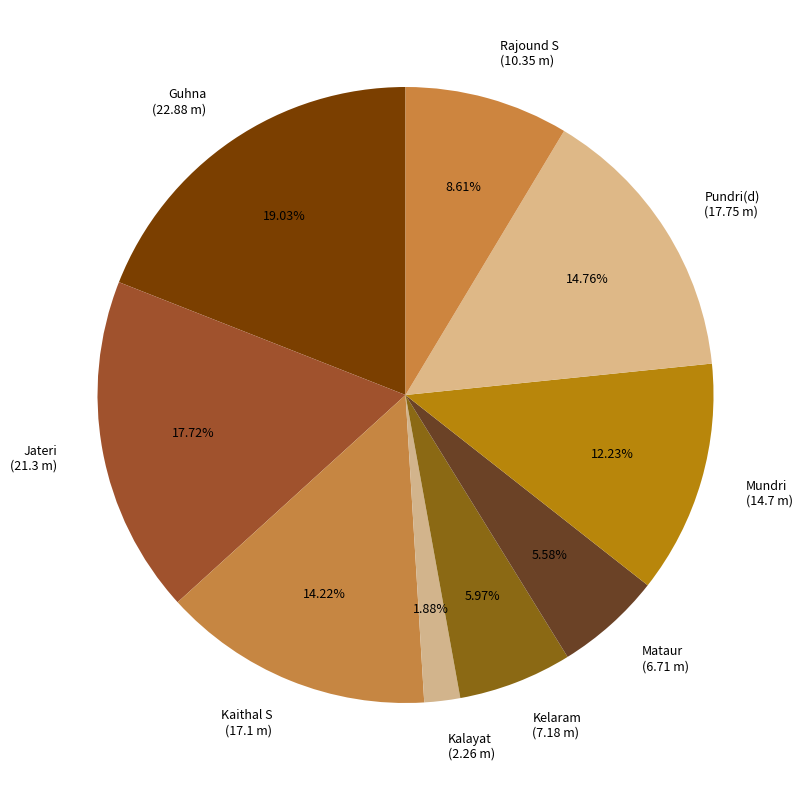

Combined, do Pundri(d) (17.75 m) and Kaithal S (17.1 m) account for over 50%?

No